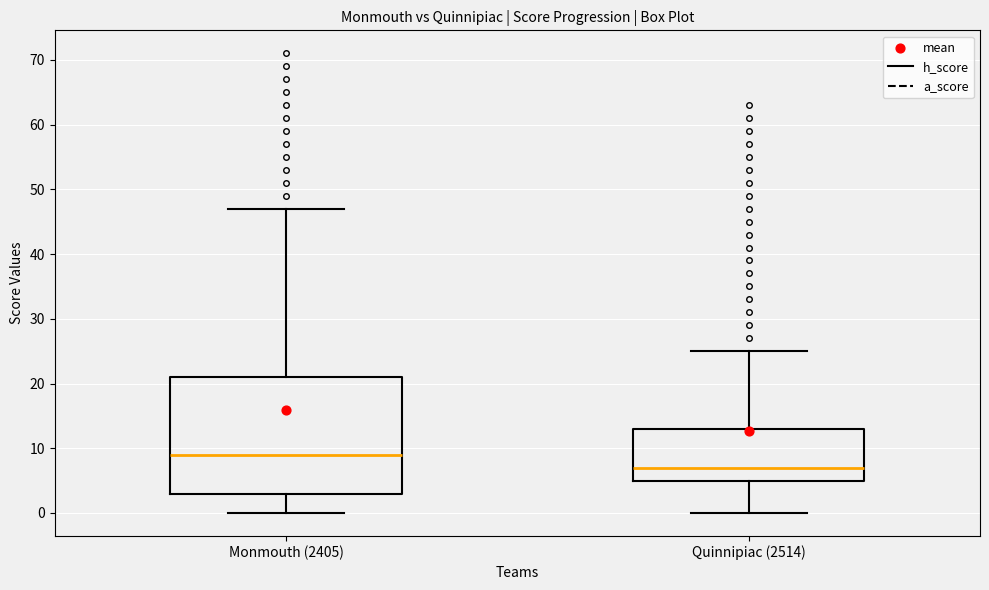

Comparing the boxes themselves (not the whiskers), which one is the tallest?

Monmouth (2405)